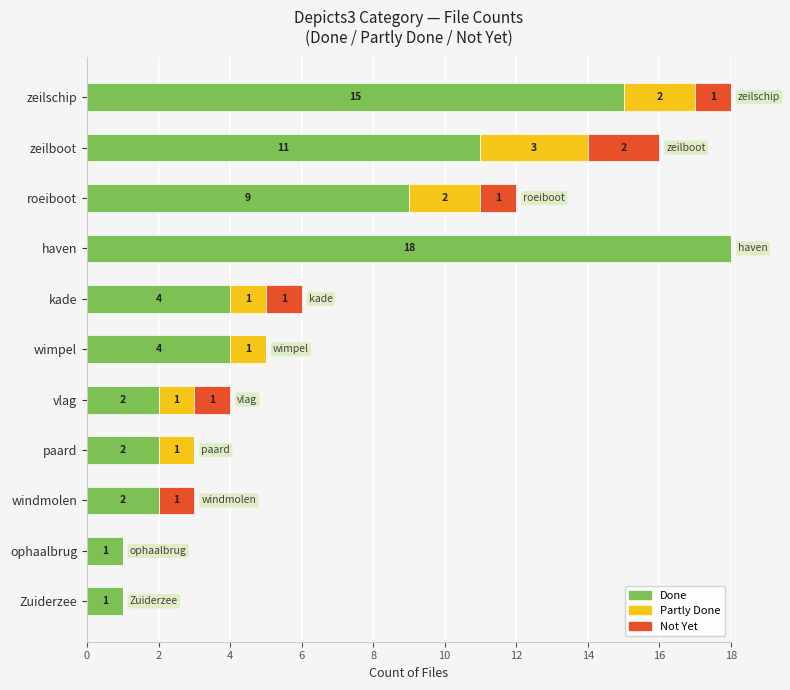

Is it true that Done equals 0 at ophaalbrug?

False